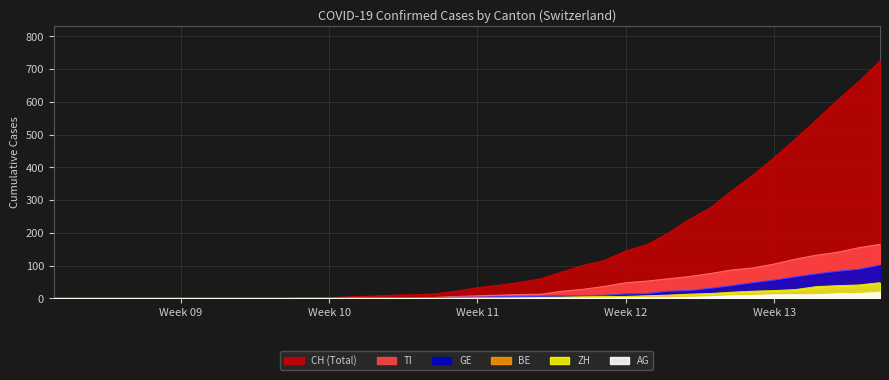

What are all the series names shown in the legend?

CH, ZH, GE, BE, AG, TI